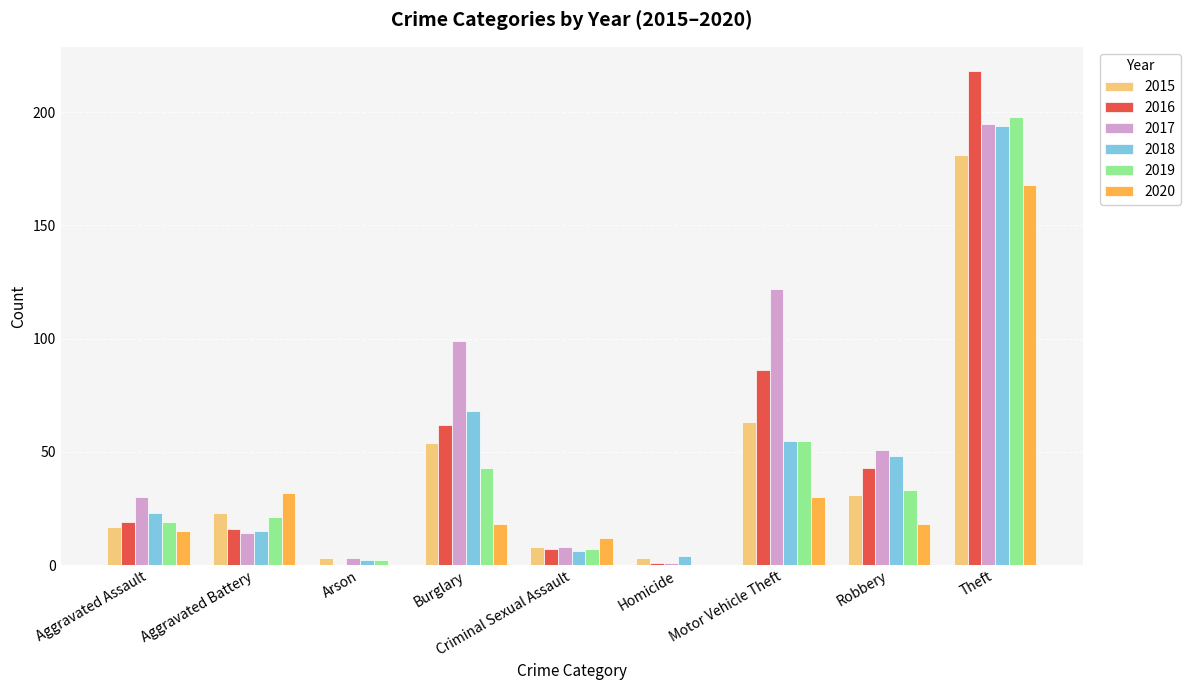

Is the value of 2017 at Arson greater than the value of 2015 at Motor Vehicle Theft?

No